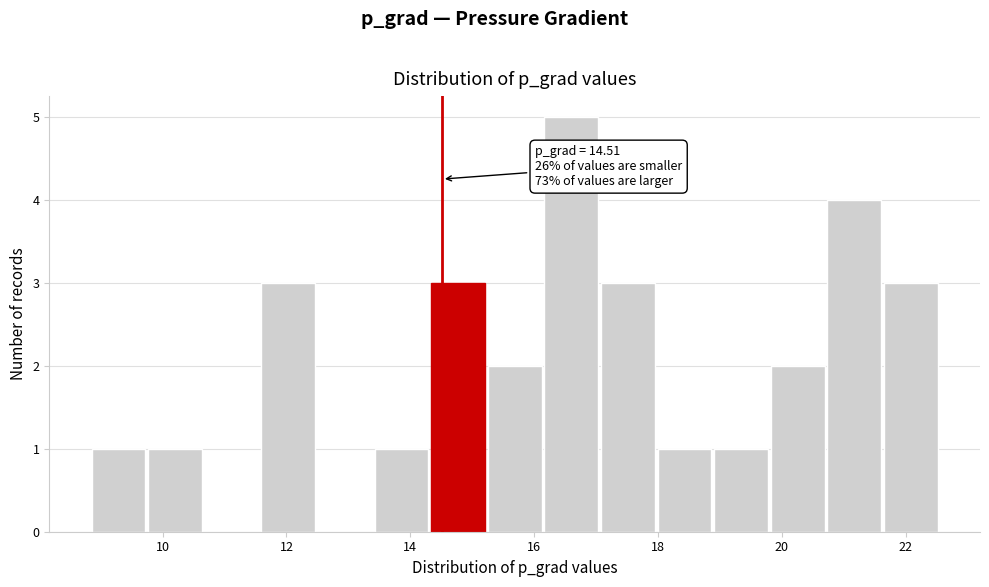

Over which range of the x-axis is the bar tallest?

16.2 to 17.0